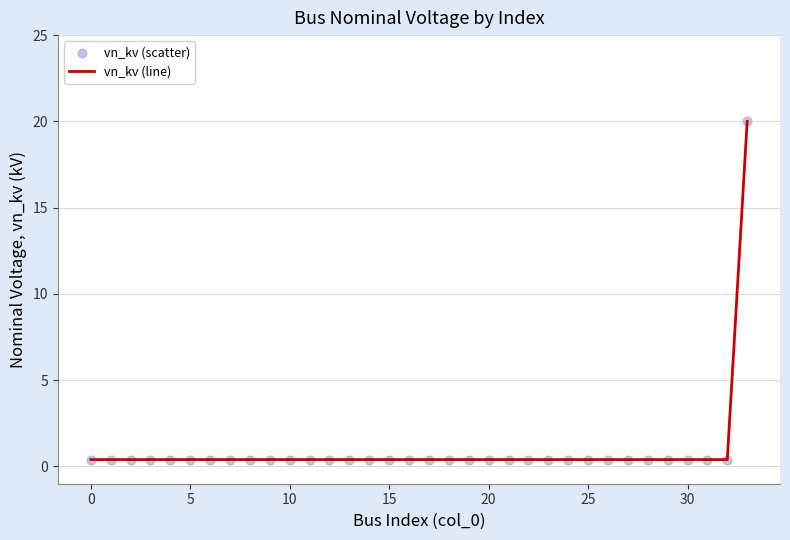

What is the maximum value shown in the chart?

20.0